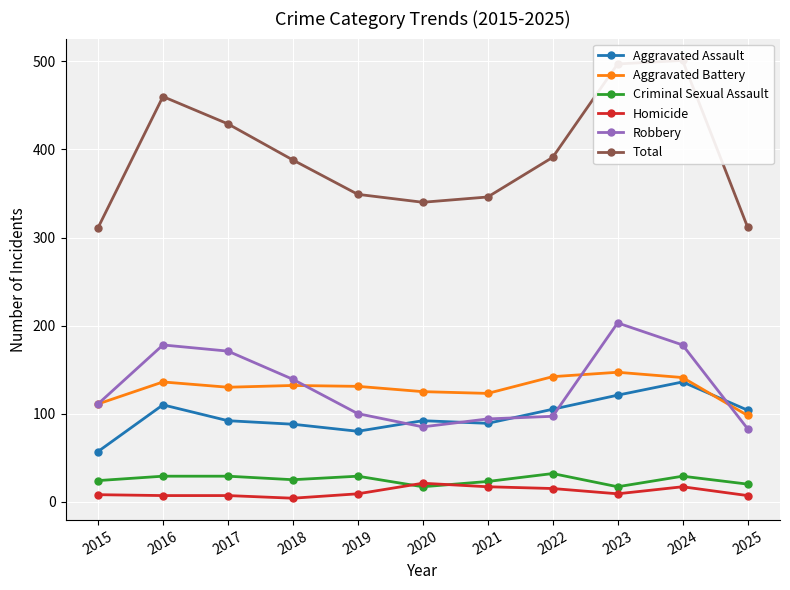

Rank the categories by Total value from lowest to highest.

2015, 2025, 2020, 2021, 2019, 2018, 2022, 2017, 2016, 2023, 2024